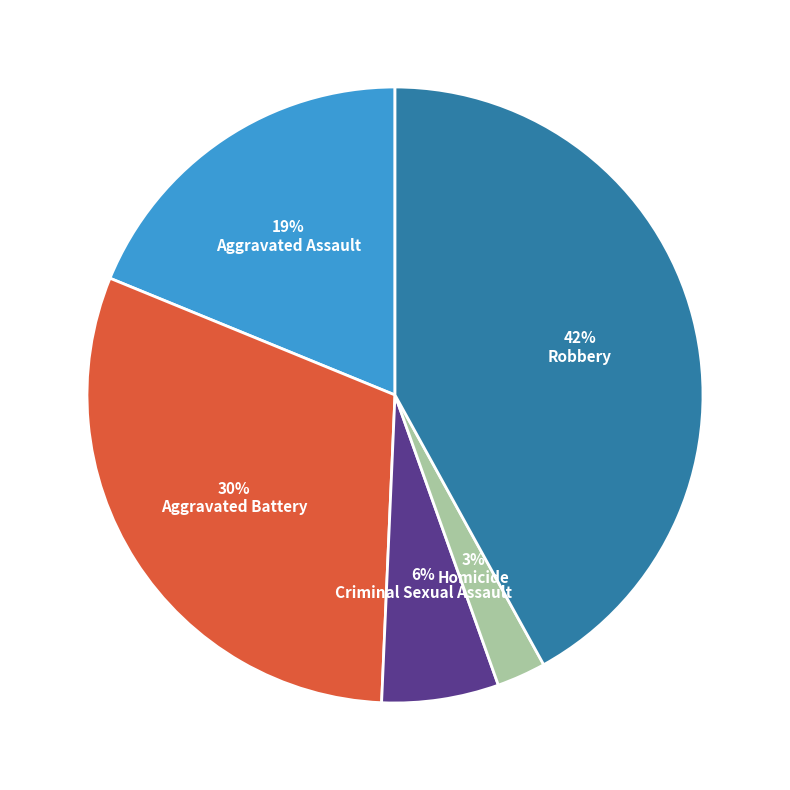

Is there any slice that represents more than half of the pie?

No